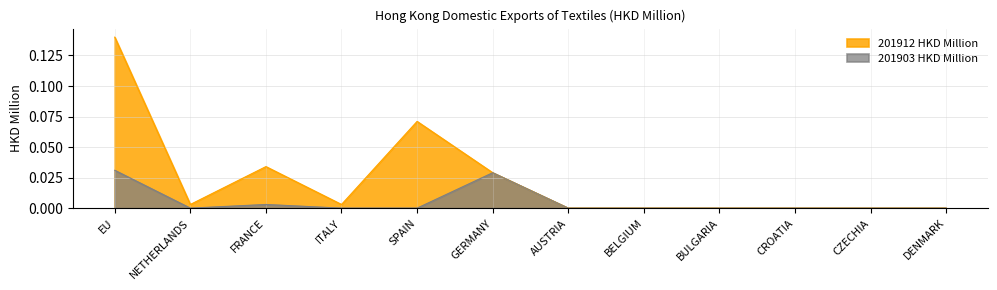

In 201912 HKD Million, how many points are lower than both neighbors (excluding endpoints)?

2